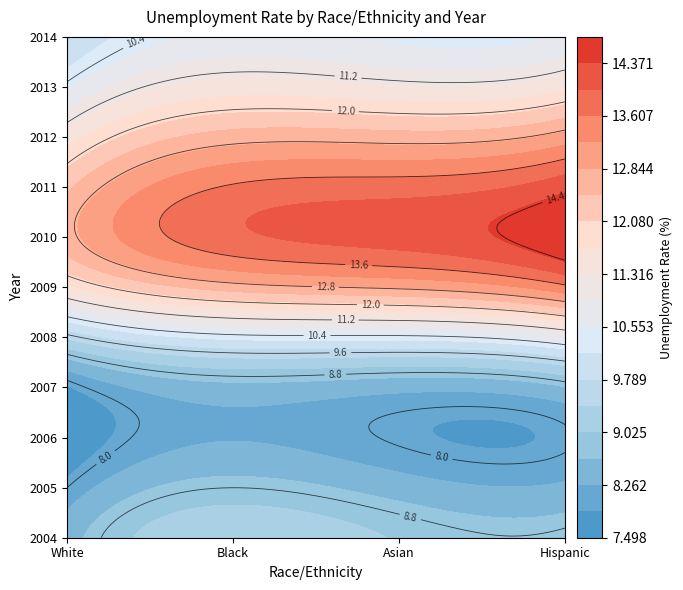

Which category has the lowest value across all series?

Asian